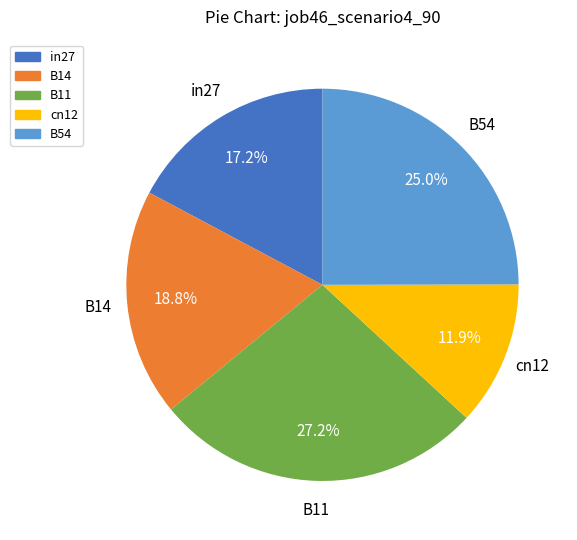

Which has a higher value, B11 or cn12?

B11